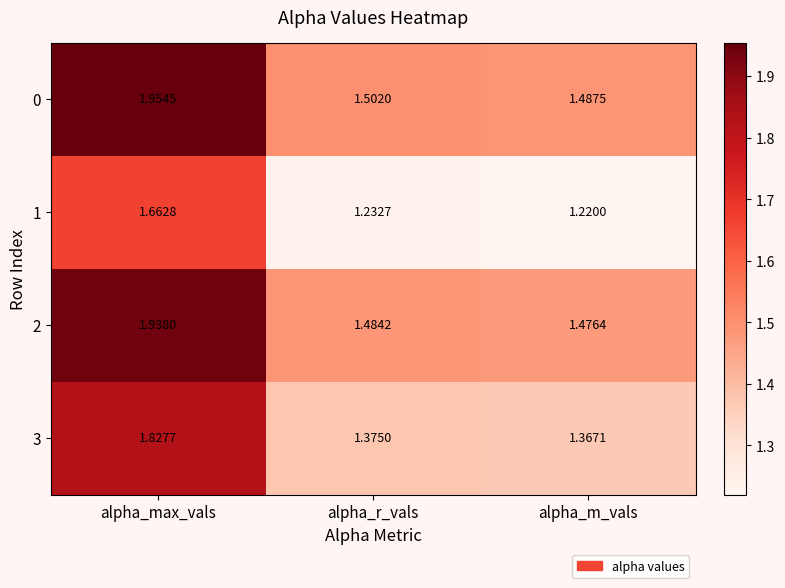

Where is 3 nearest to the value 1?

alpha_m_vals